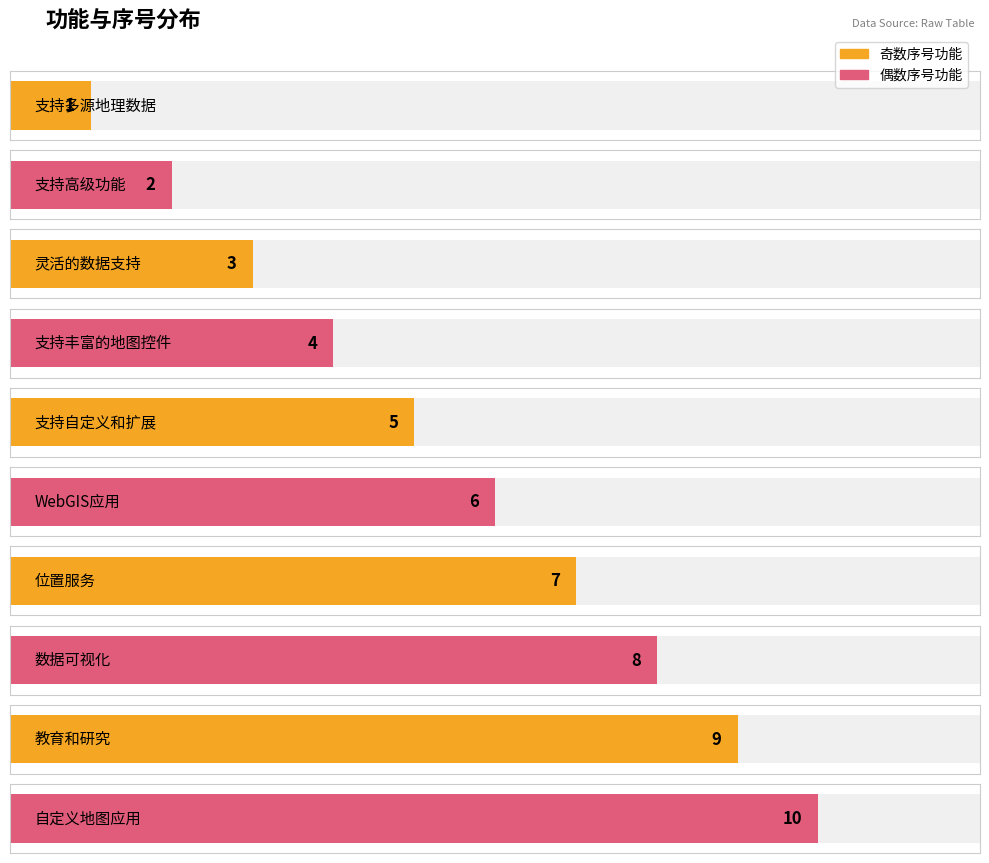

The value at 教育和研究 is 9. True or false?

True